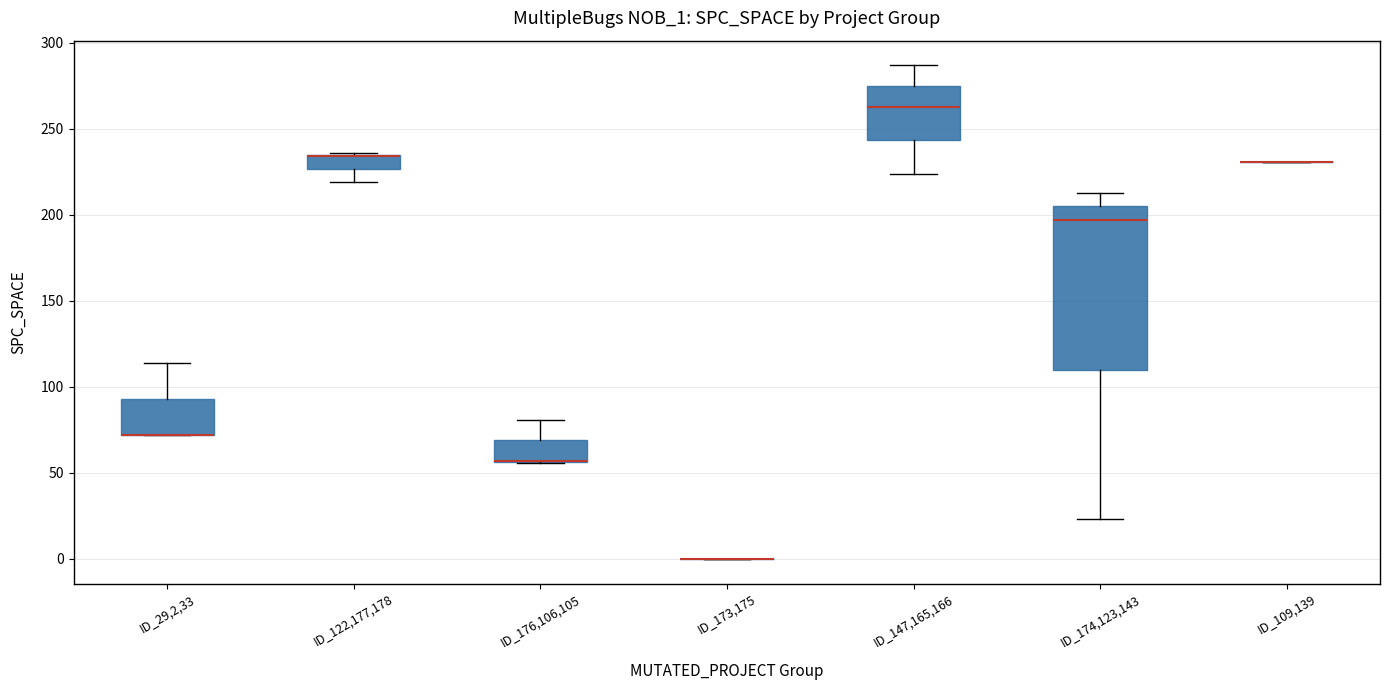

Reading left to right, read every box against the y-axis: the position of its median line, the range the box covers, and the ends of its whiskers. The values are not printed on the chart, so give them approximately, as read against the axis.

ID_29,2,33: median 70 (drawn on the box's lower edge), box 70 to 95, whiskers 70 to 115
ID_122,177,178: median 235 (drawn on the box's upper edge), box 225 to 235, whiskers 220 to 235
ID_176,106,105: median 55 (drawn on the box's lower edge), box 55 to 70, whiskers 55 to 80
ID_173,175: box collapsed to a line at 0, whiskers 0 to 0
ID_147,165,166: median 265, box 245 to 275, whiskers 225 to 285
ID_174,123,143: median 195, box 110 to 205, whiskers 25 to 215
ID_109,139: box collapsed to a line at 230, whiskers 230 to 230